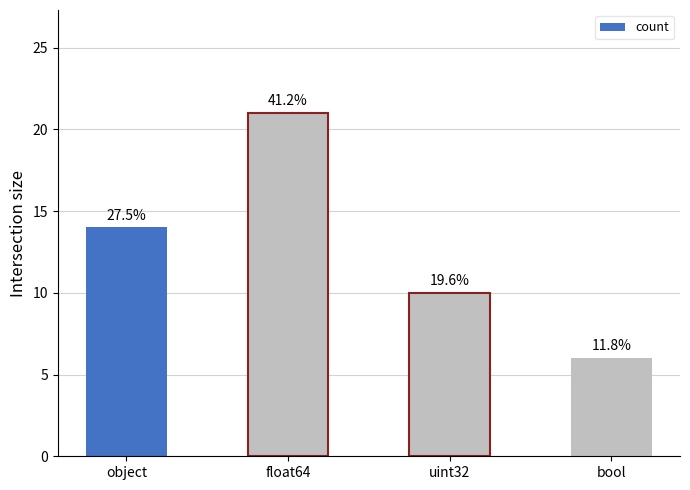

Are the bars horizontal?

No